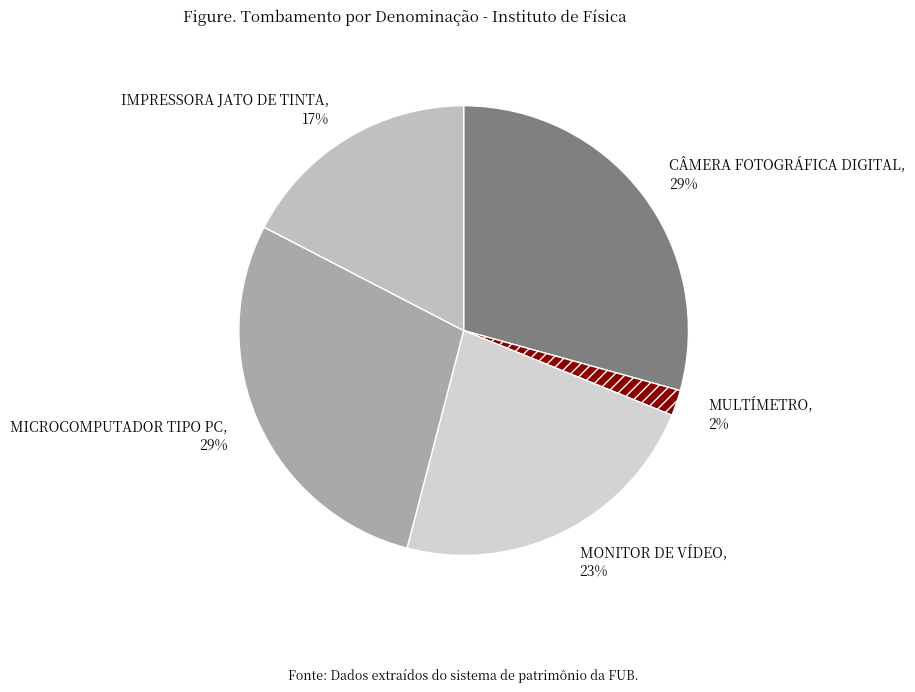

What is the ratio of the value at MONITOR DE VÍDEO to the value at CÂMERA FOTOGRÁFICA DIGITAL?

0.8